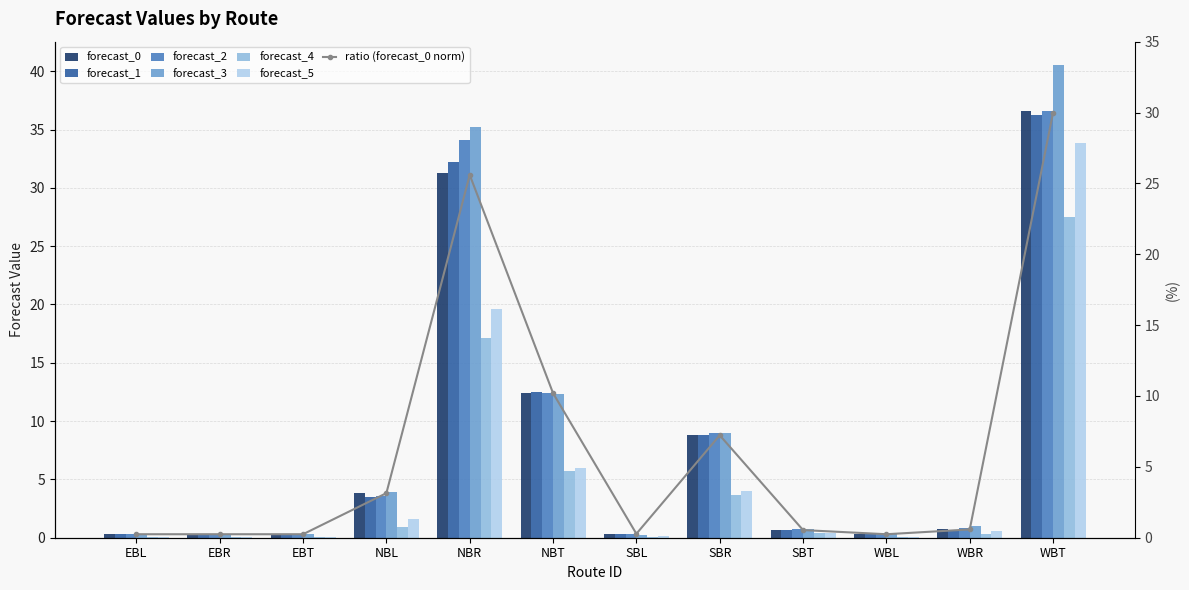

How many bars are there in total?

72